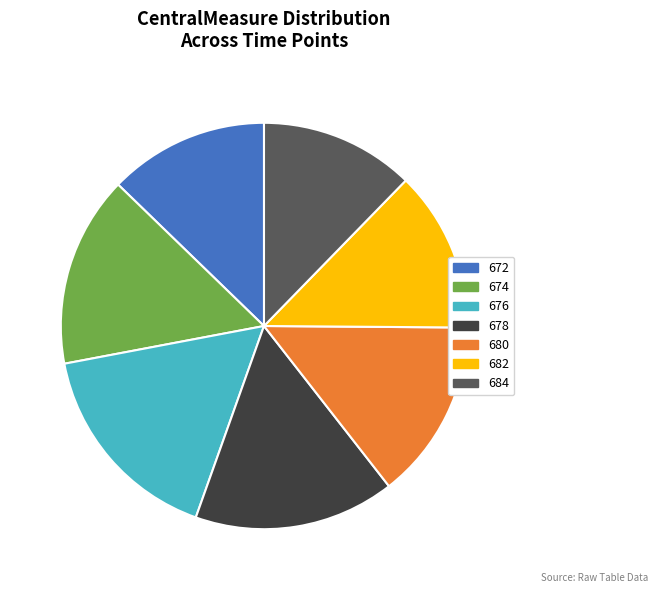

Do 678 and 682 together represent more than half of the pie?

No